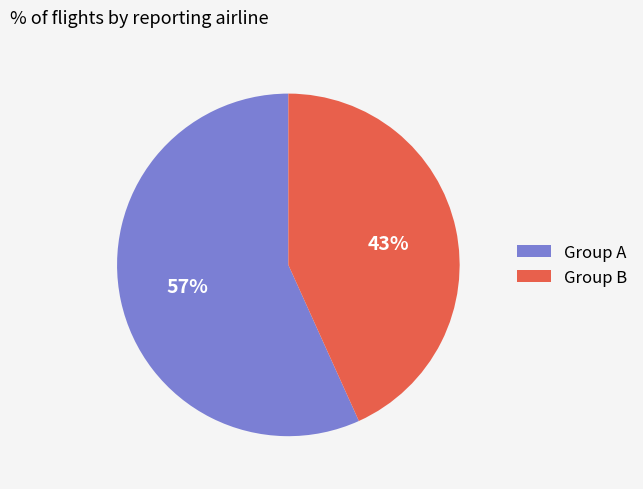

Count the number of slices in the pie.

2